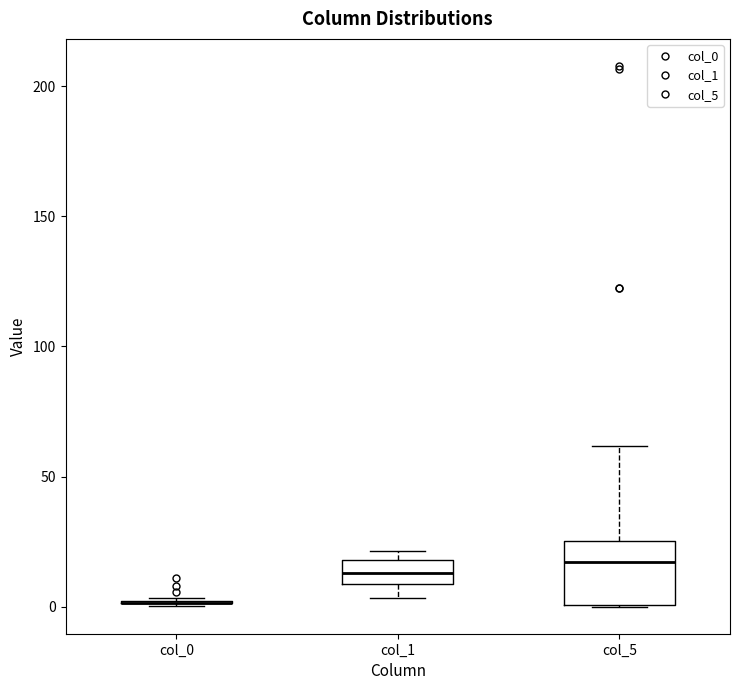

Comparing the boxes themselves (not the whiskers), which one is the tallest?

col_5